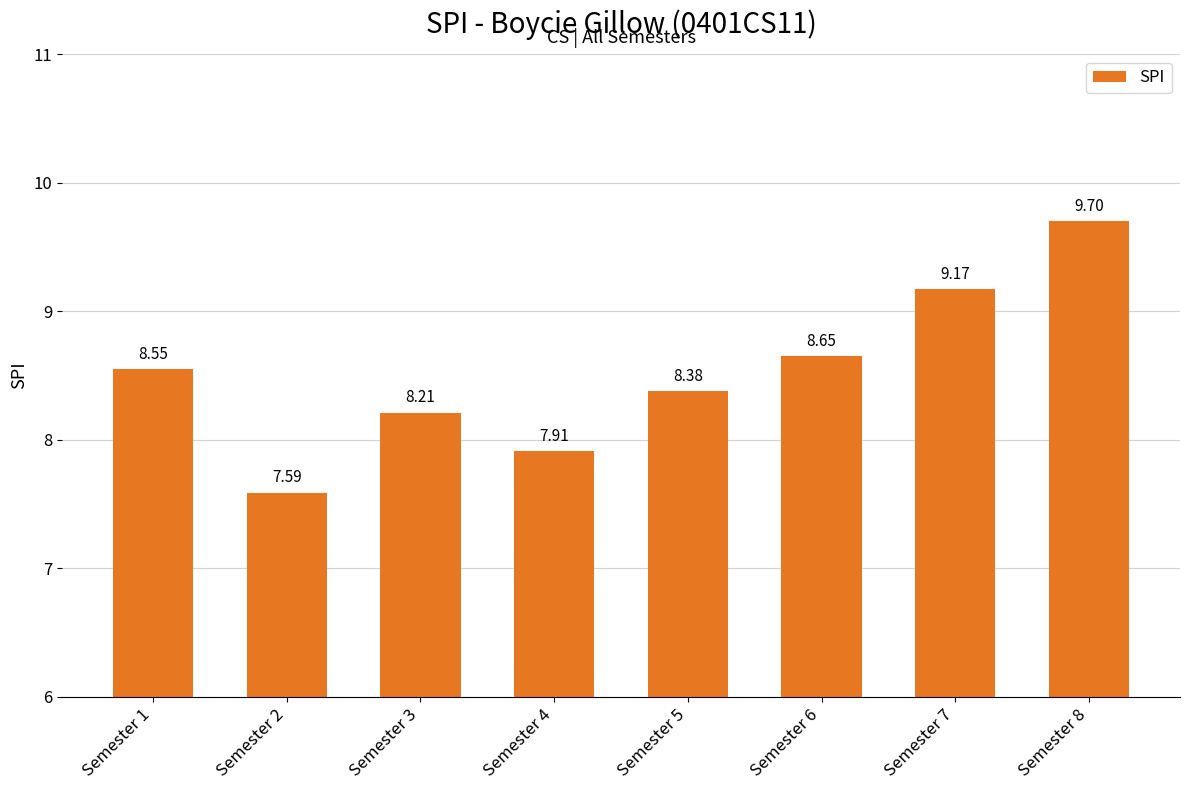

What is the difference between the second highest and second lowest values?

1.3